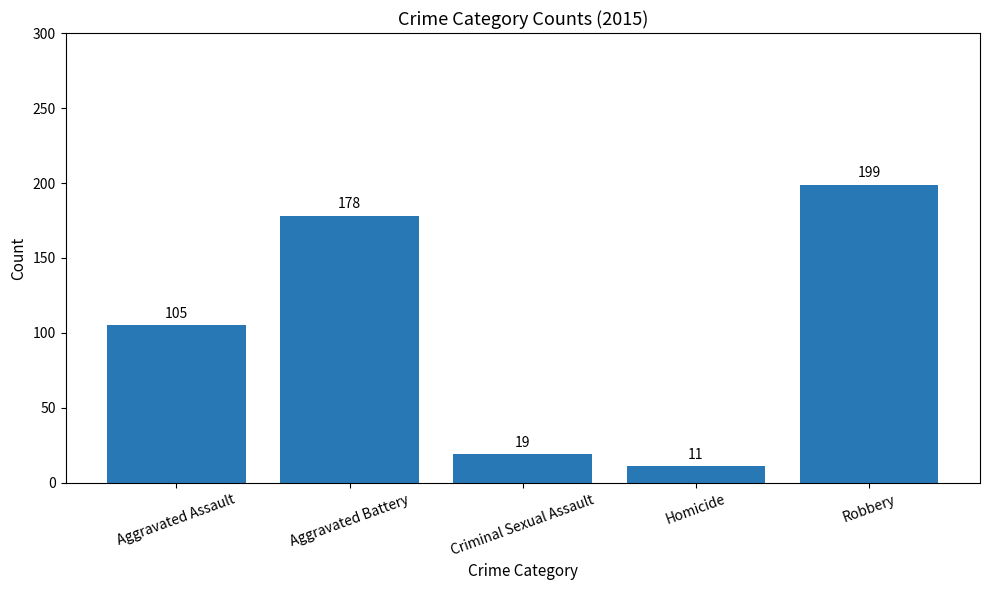

What is the sum of all values?

512